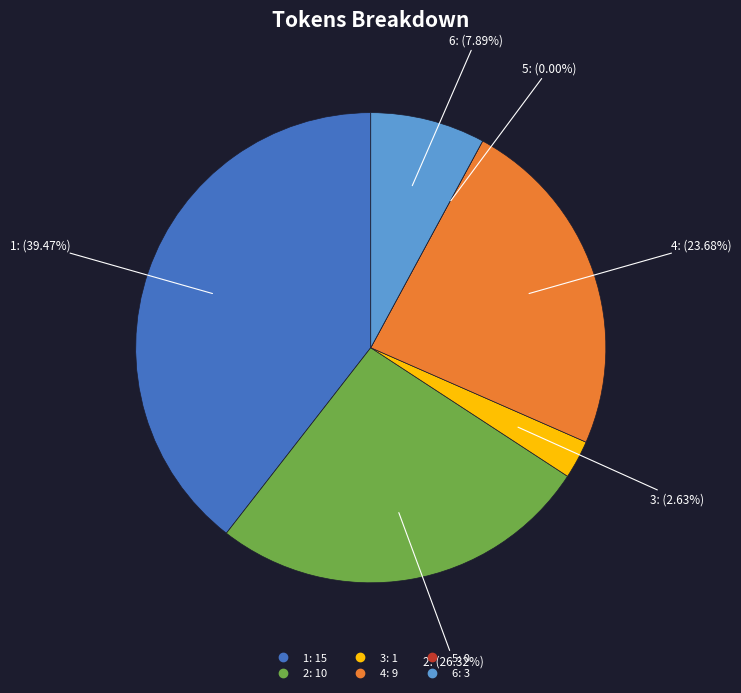

Combined, do 4 and 6 account for over 50%?

No